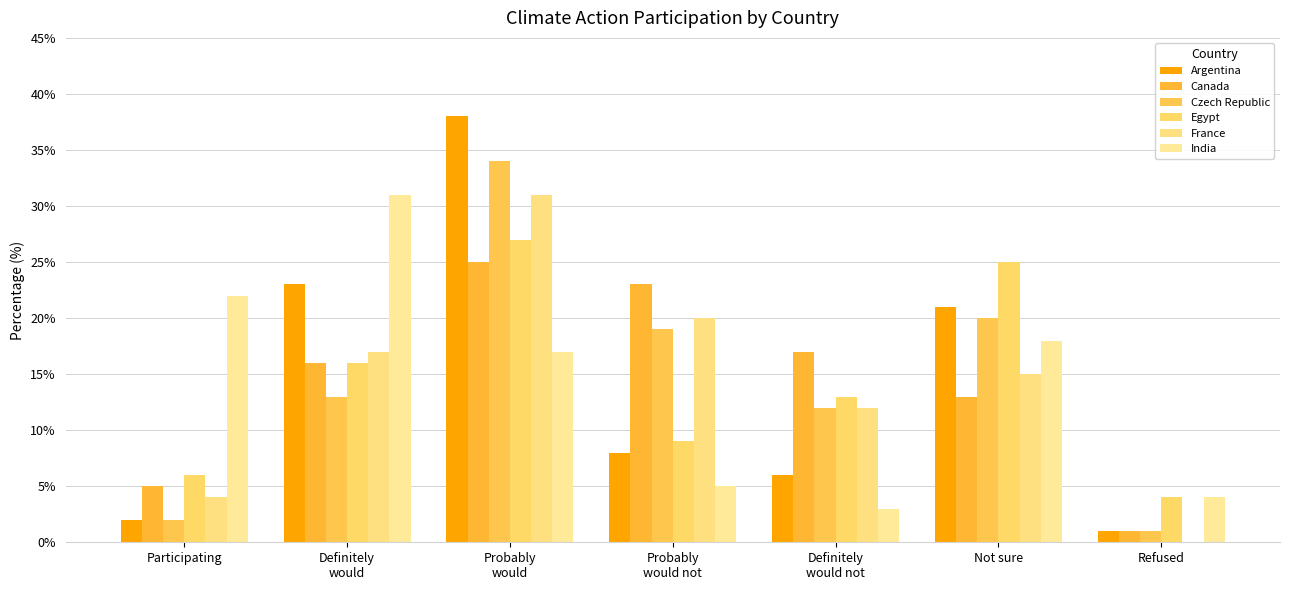

Which series has the widest spread of values?

Argentina